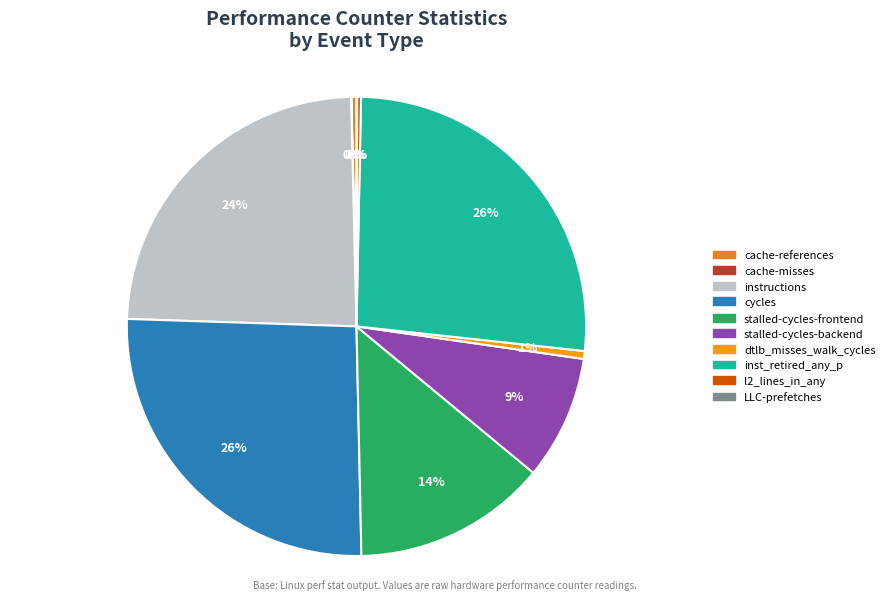

Combined, what portion of the pie is LLC-prefetches and stalled-cycles-backend?

8.8%